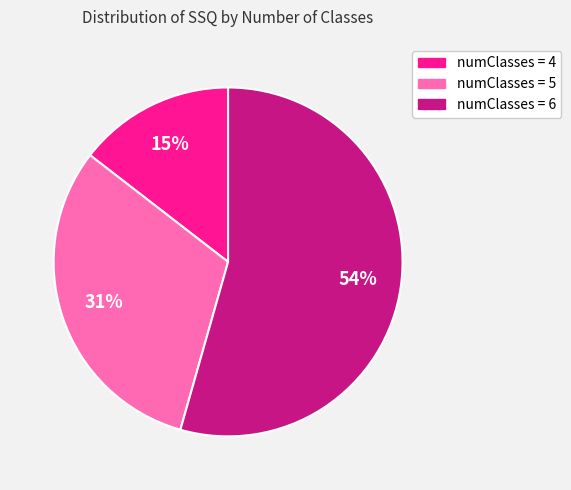

Is there any slice that represents more than half of the pie?

Yes